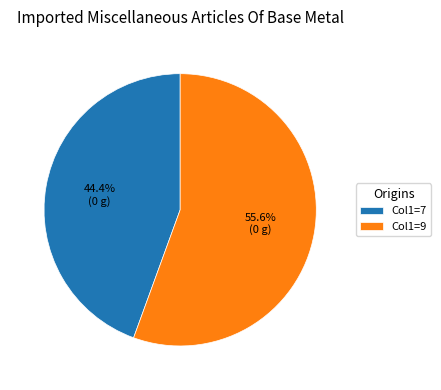

Rank the categories by value from highest to lowest.

Col1=9, Col1=7